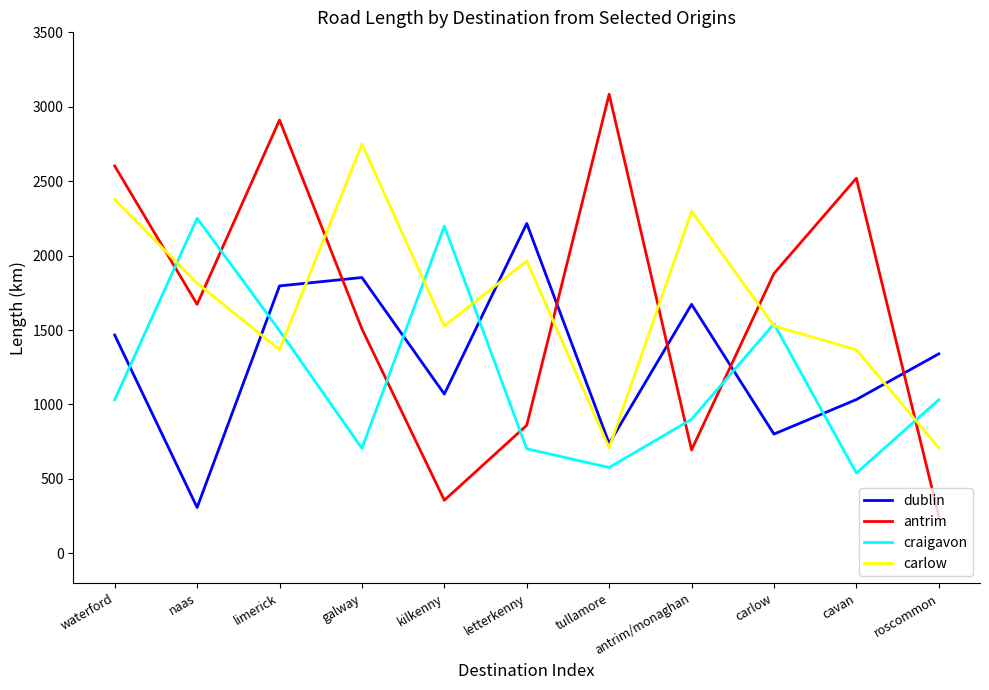

What are all the series names shown in the legend?

dublin, antrim, craigavon, carlow